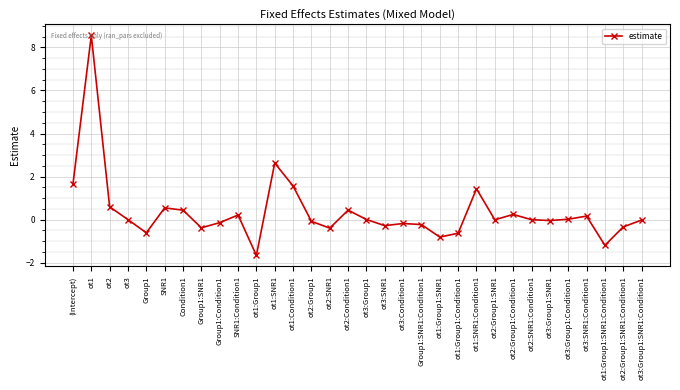

What is the maximum value shown in the chart?

8.6